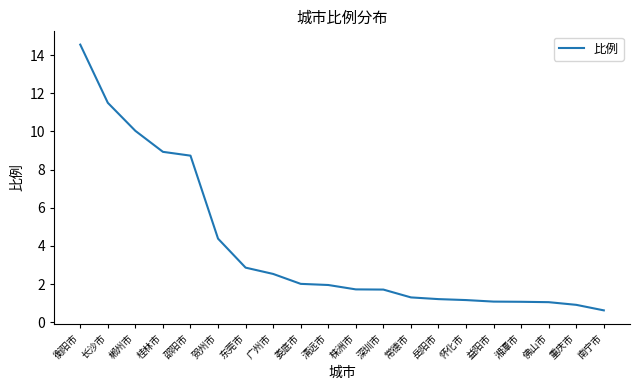

How many series are shown in this chart?

1